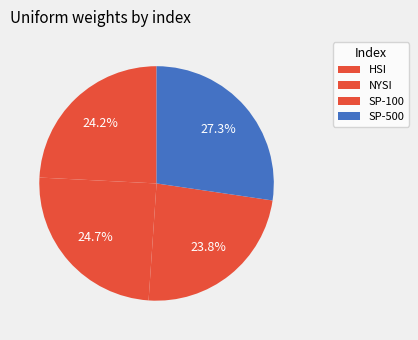

How many slices are in this pie chart?

4